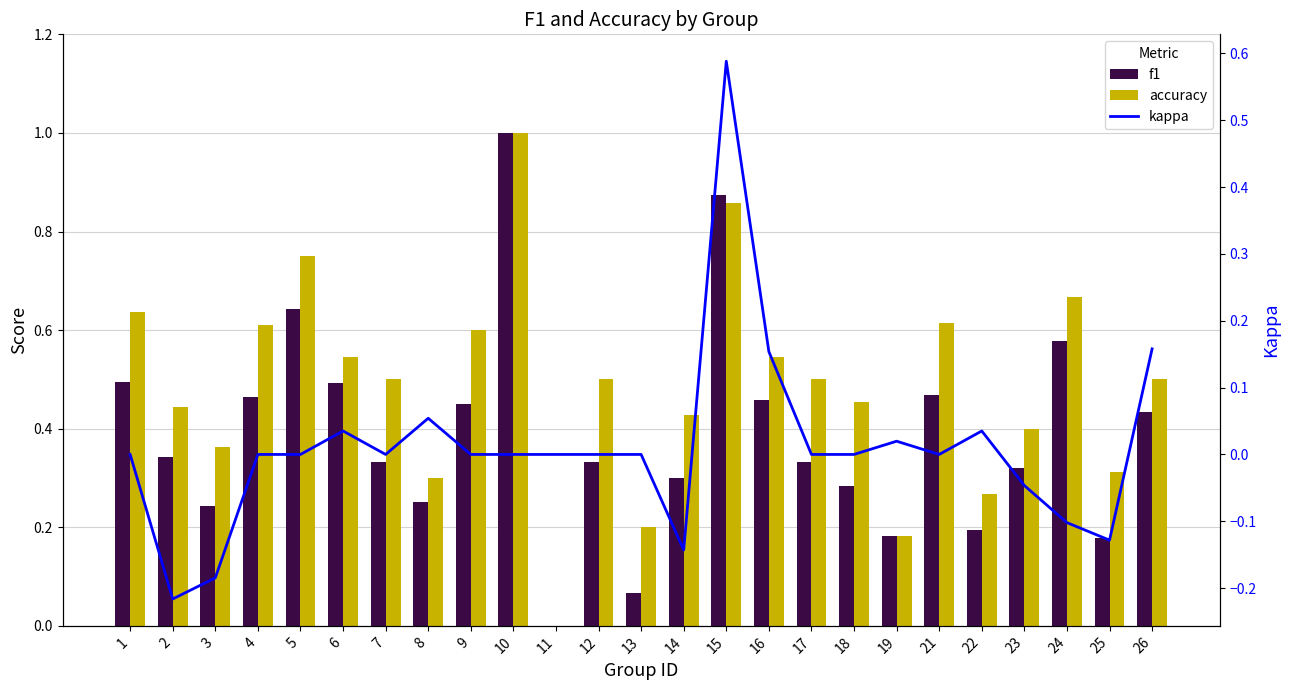

Where is kappa nearest to the value 0?

1